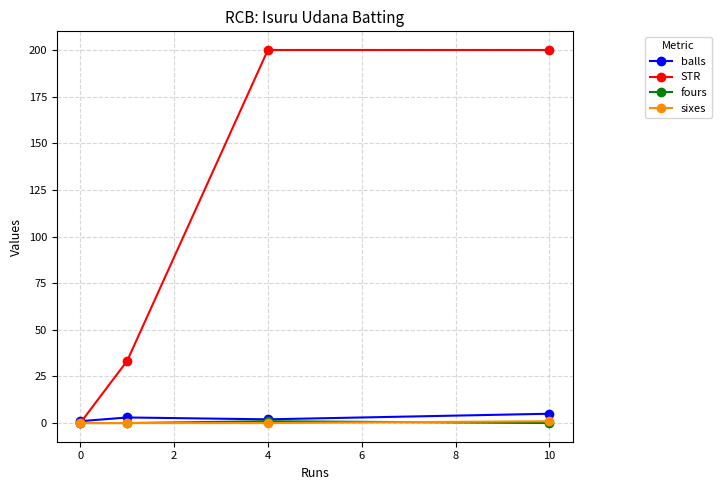

Which series has the largest total across all categories?

STR